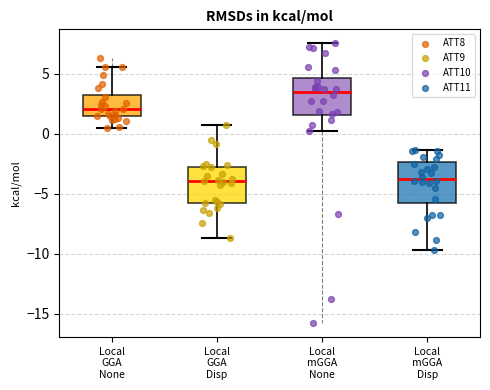

Where does the upper whisker of the box for Local mGGA Disp end on the y-axis? The values are not printed on the chart, so give them approximately, as read against the axis.

-1.5